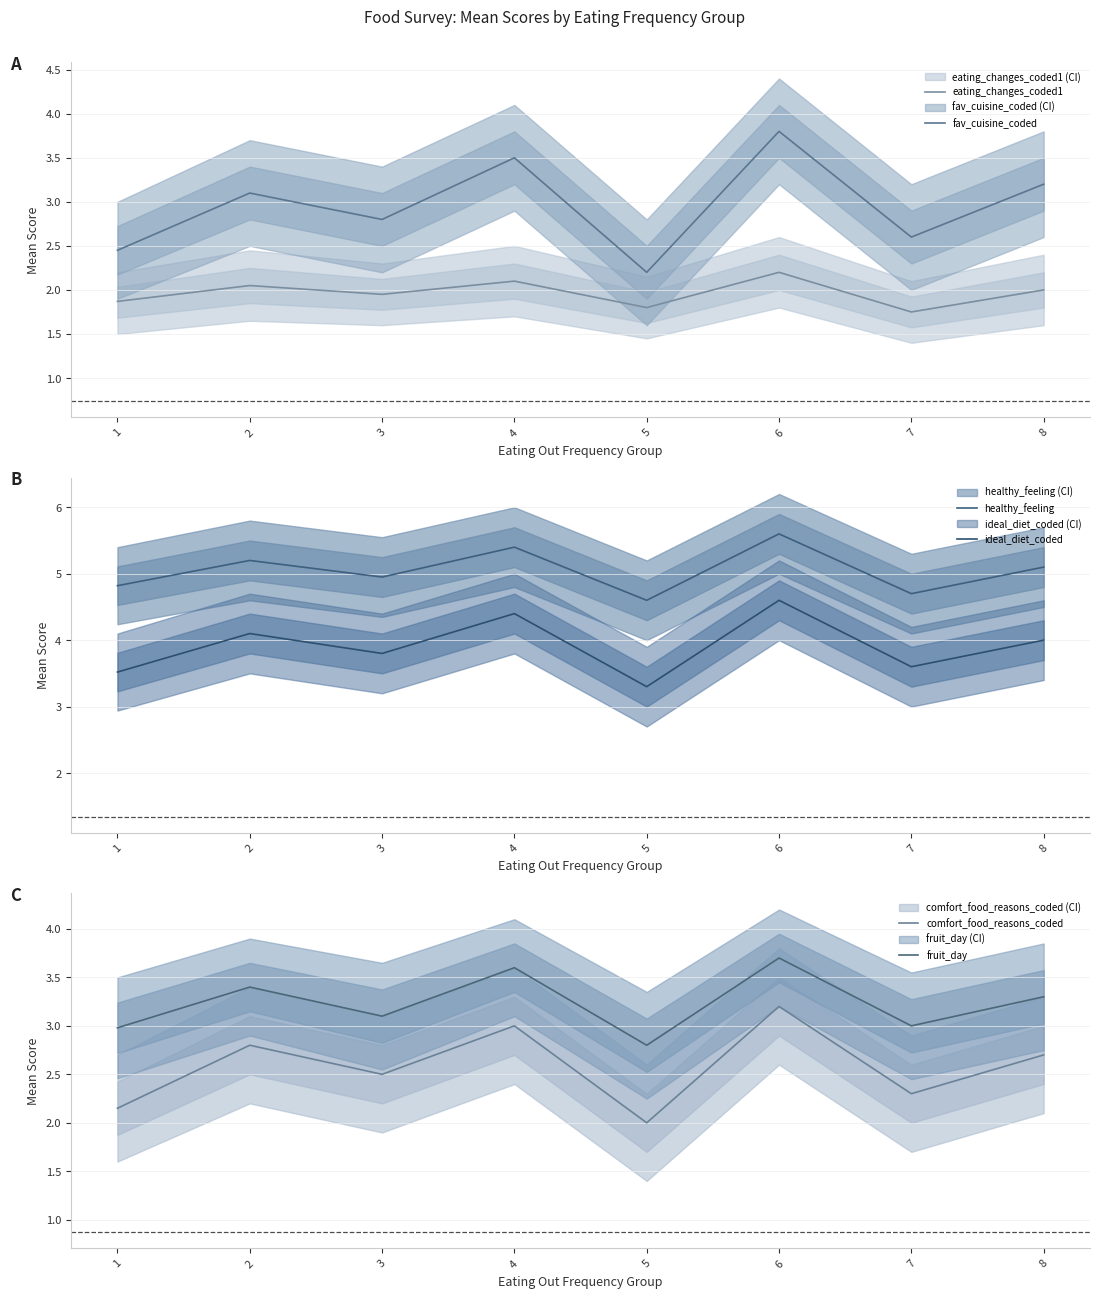

What is the spread (max minus min) of values at 3?

3.0